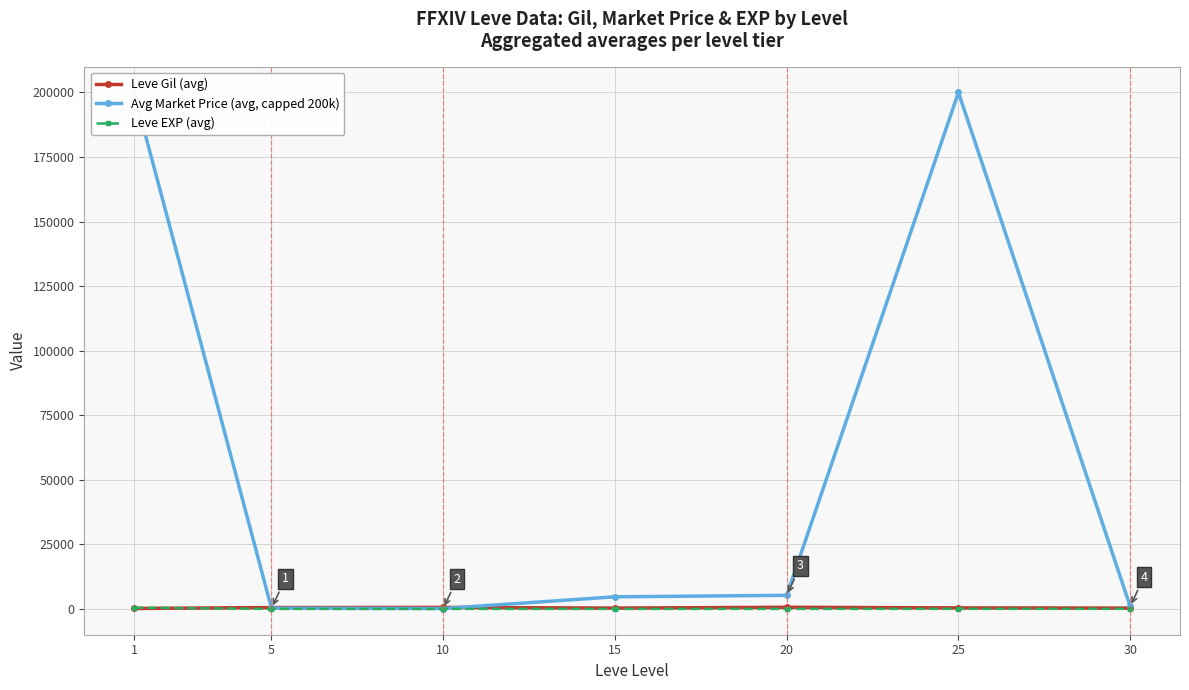

True or false: Leve EXP (avg) and Avg Market Price (avg, capped 200k) cross at least once.

False